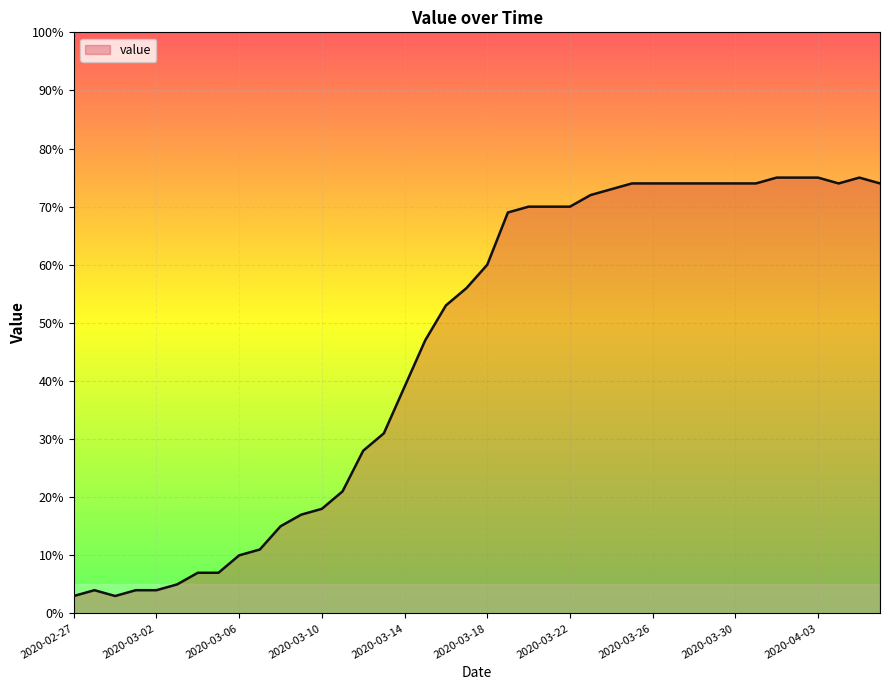

What is the difference between the maximum and minimum values?

72